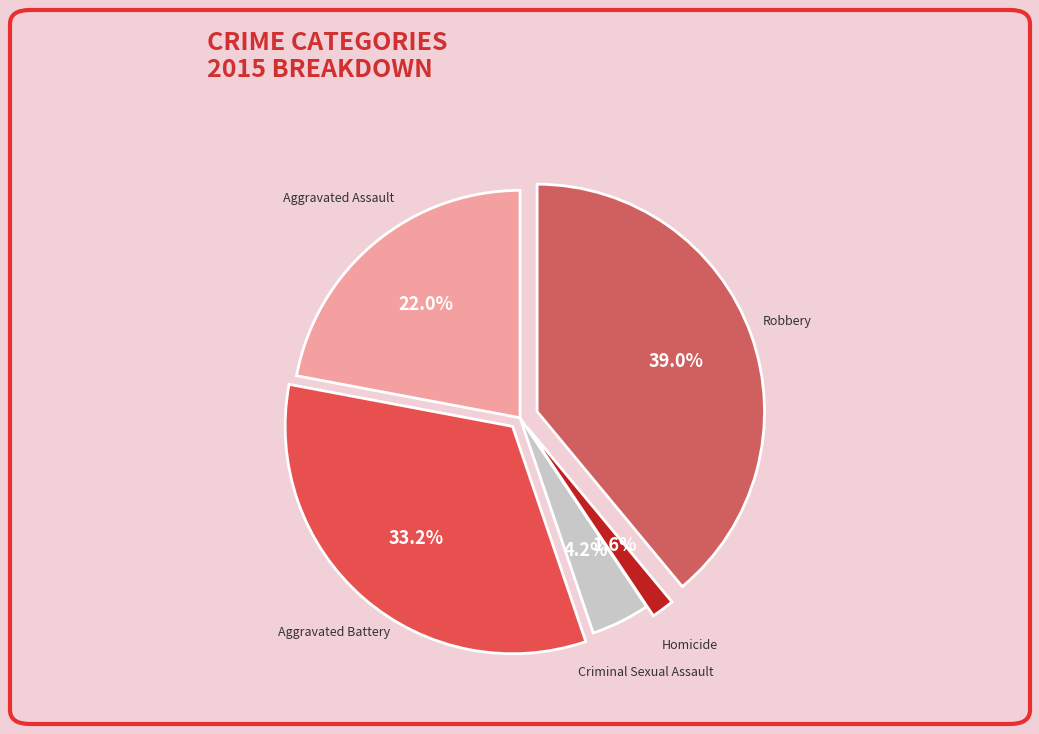

Which slice is the largest?

Robbery